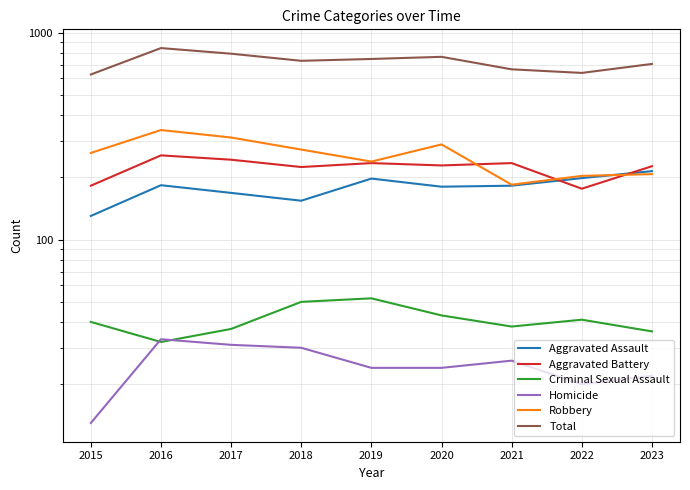

True or false: Robbery and Aggravated Battery cross at least once.

True